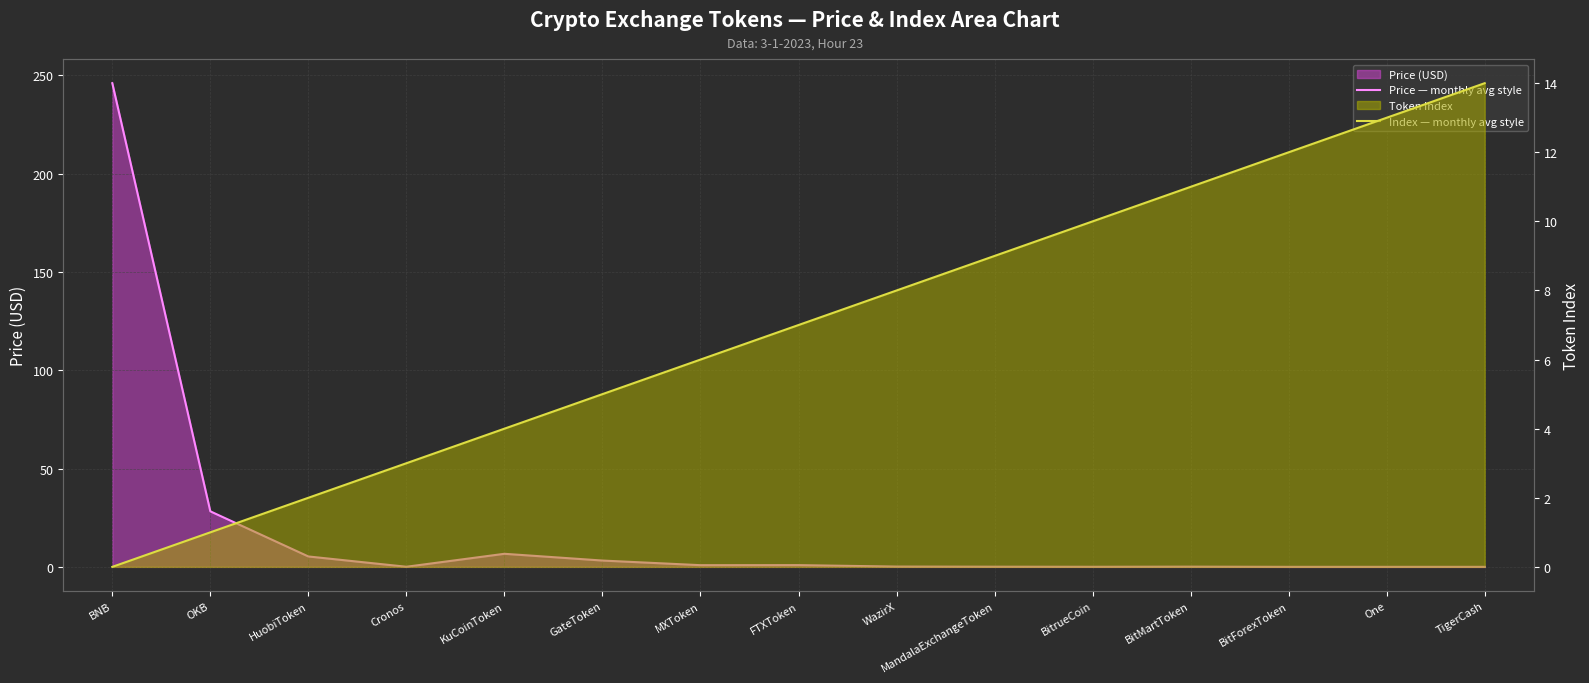

How many lines are shown in the chart?

2